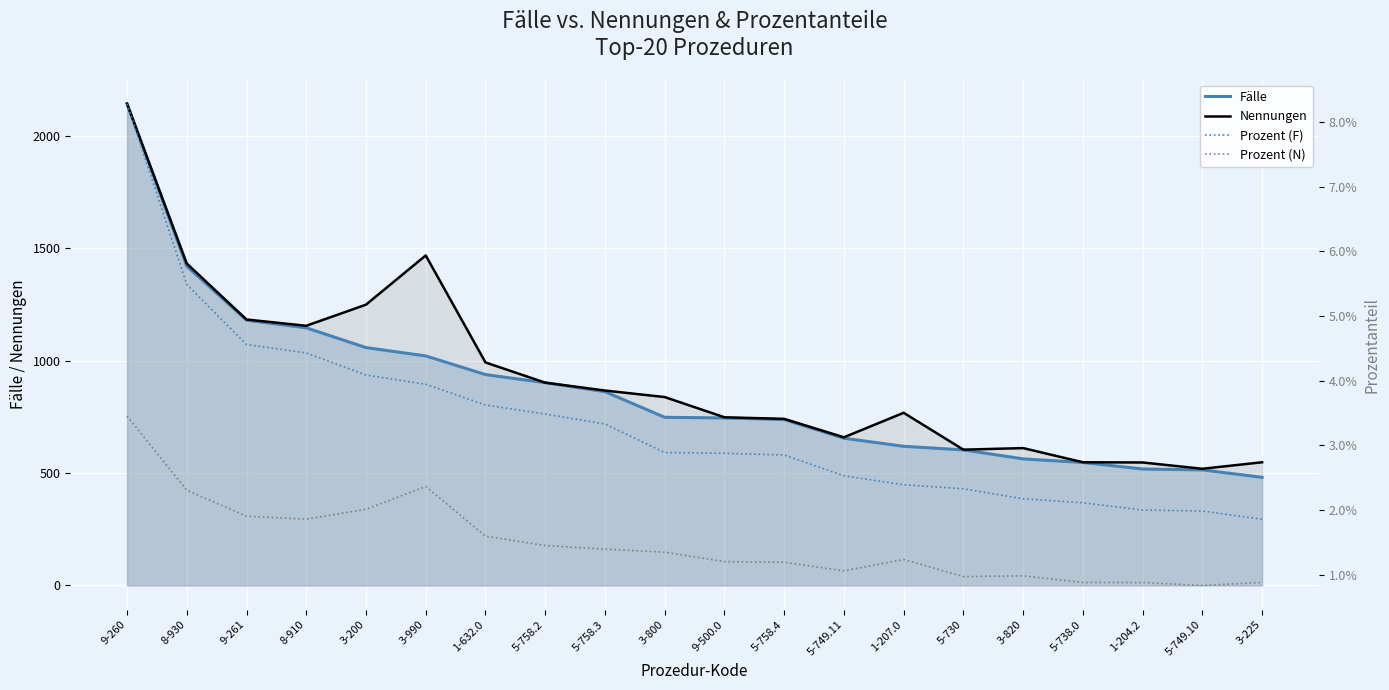

What is the total value across all series at 9-260?

4286.1